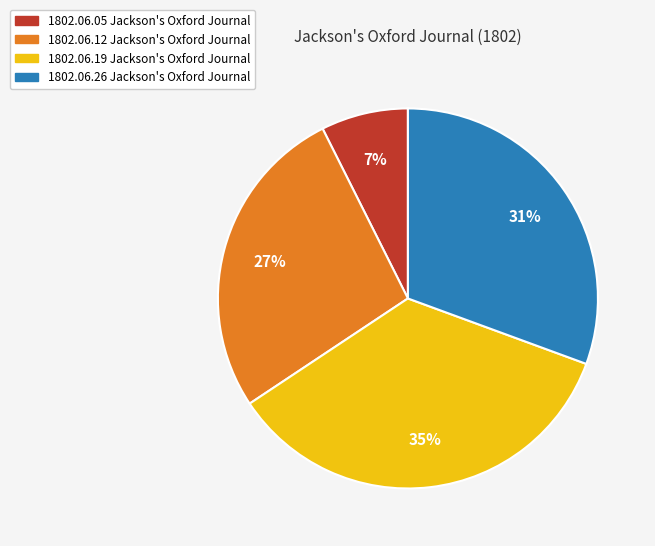

Is there a majority slice in this chart?

No